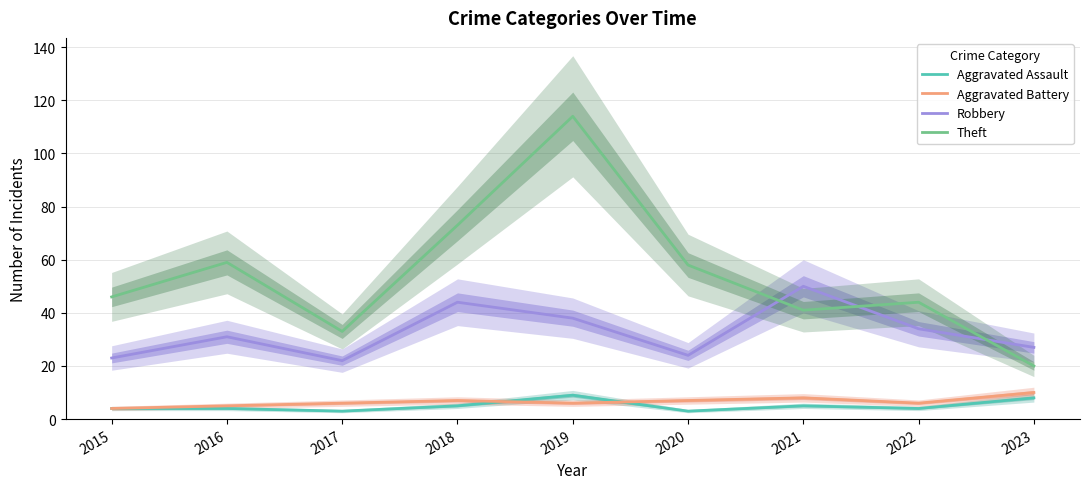

Is the value of Aggravated Assault at 2020 greater than the value of Robbery at 2016?

No